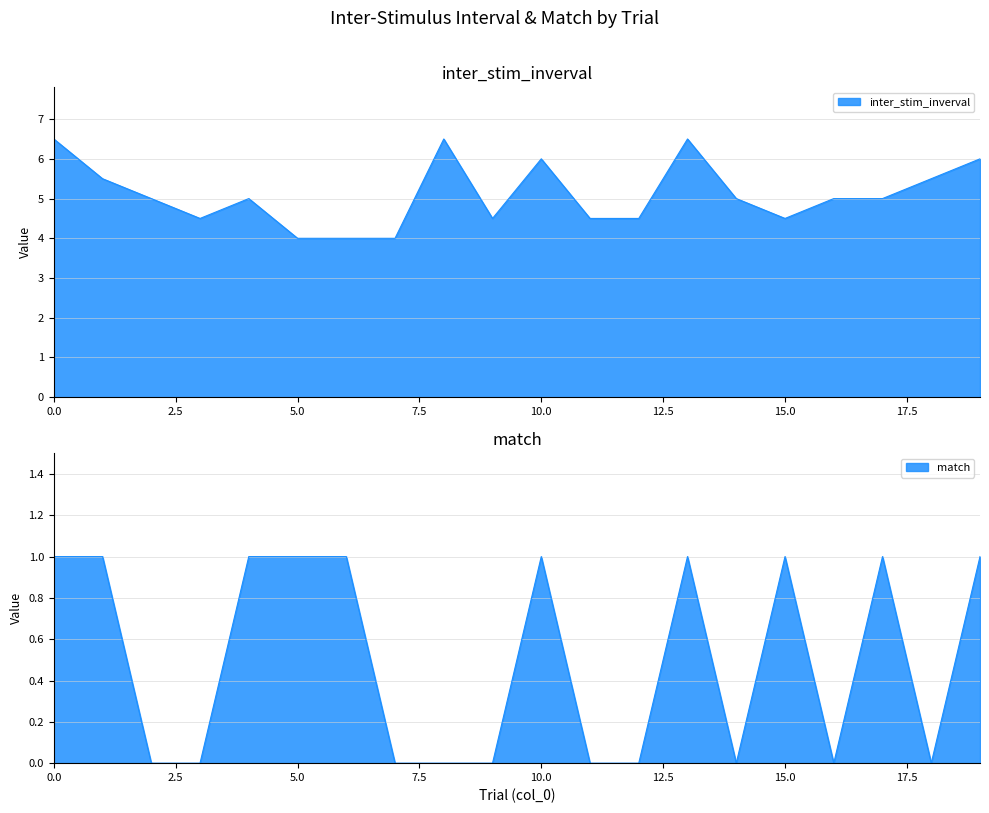

How many interior local valleys does the match series have?

3